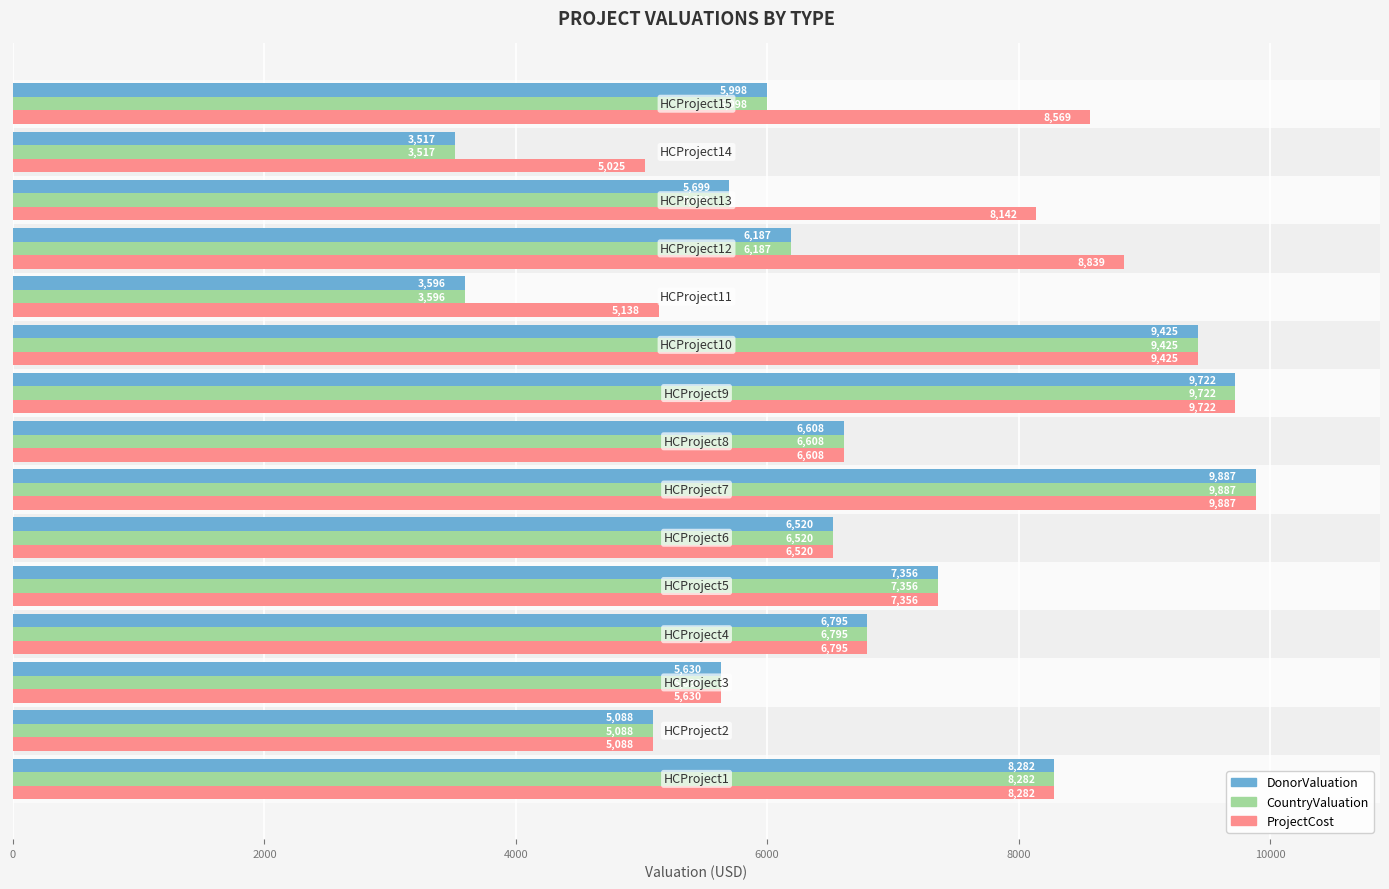

What is the minimum value for ProjectCost?

5025